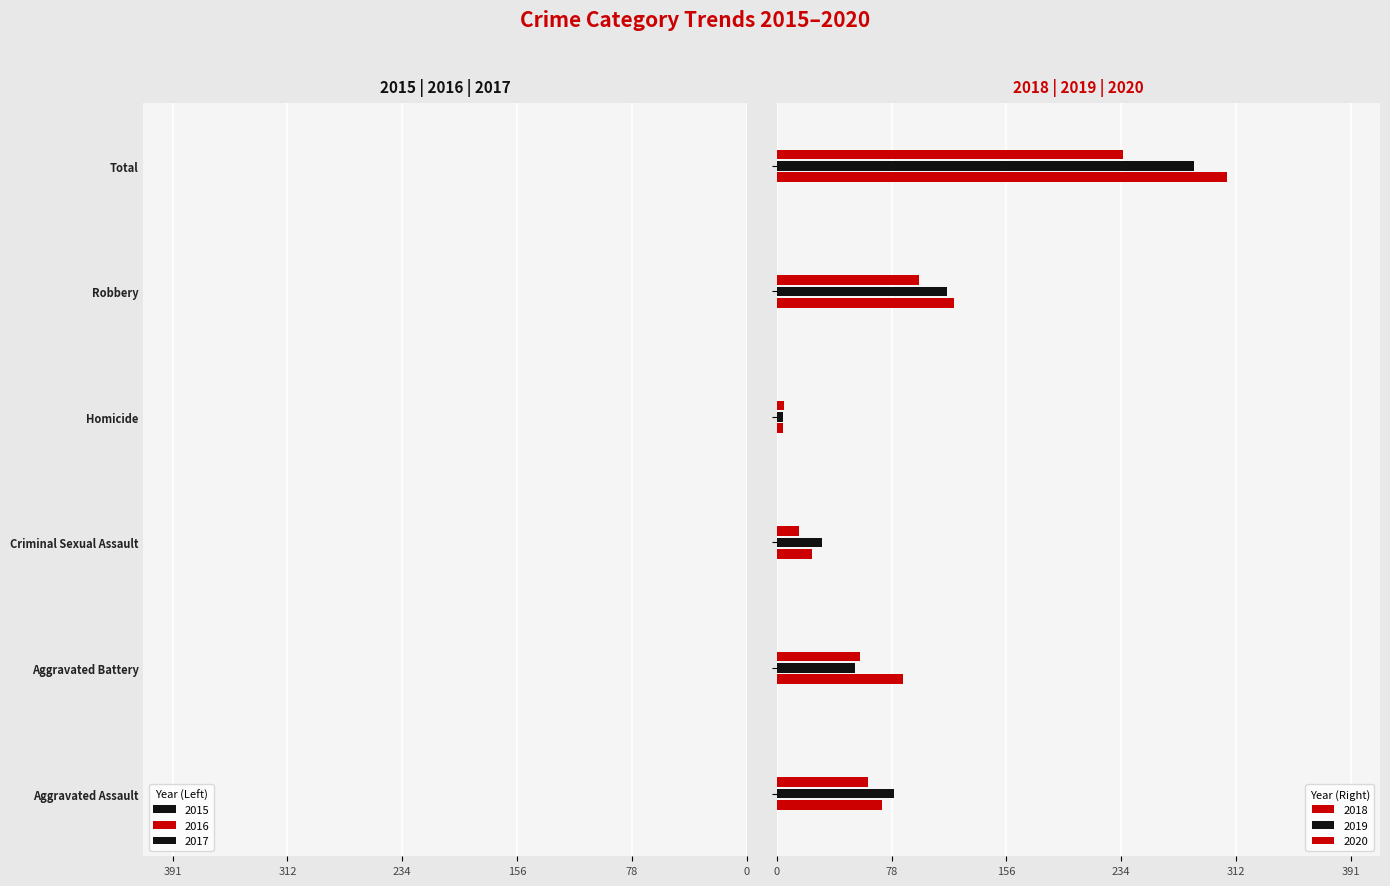

What is the greatest value displayed?

307